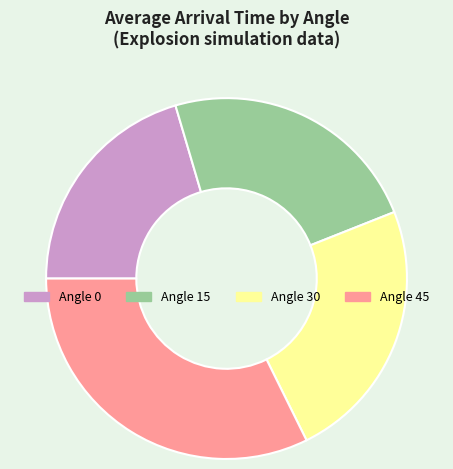

How many slices are in this pie chart?

4